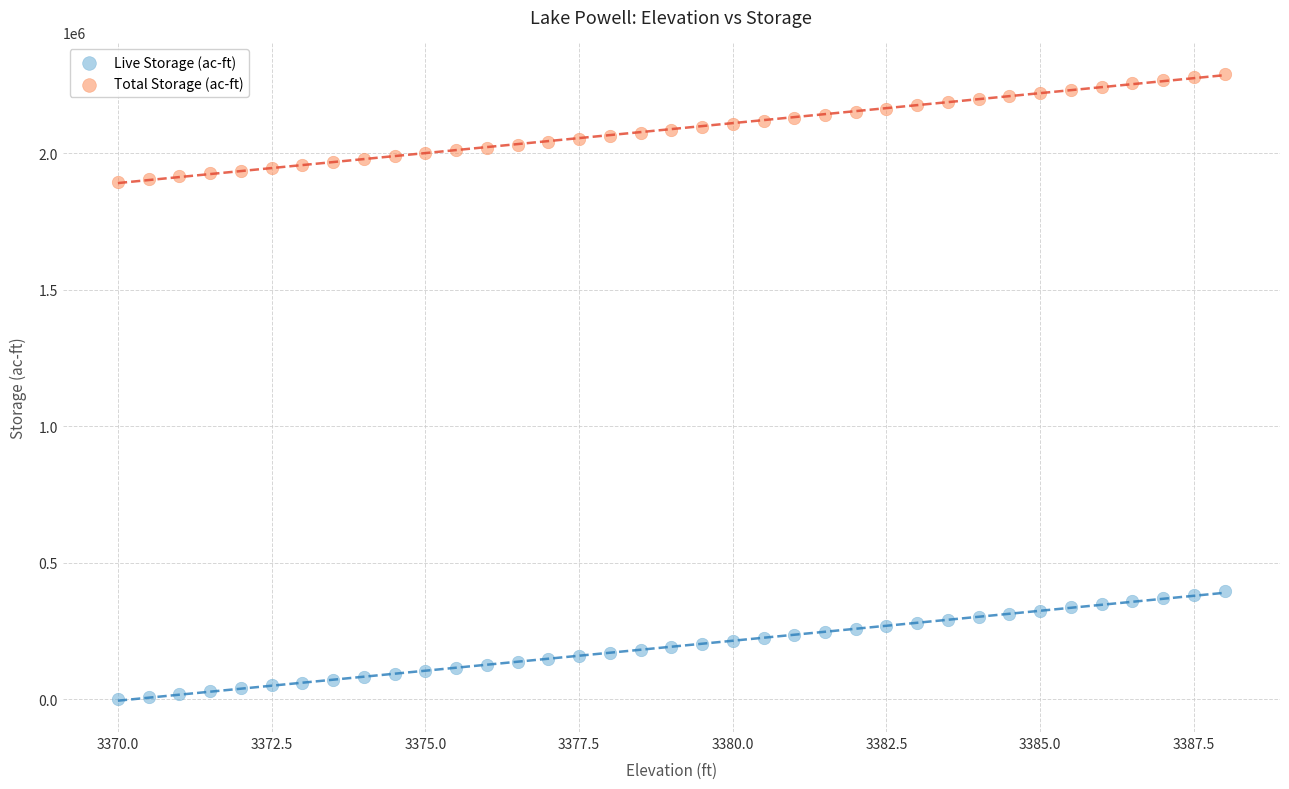

What are all the series names shown in the legend?

Live Storage (ac-ft), Total Storage (ac-ft)